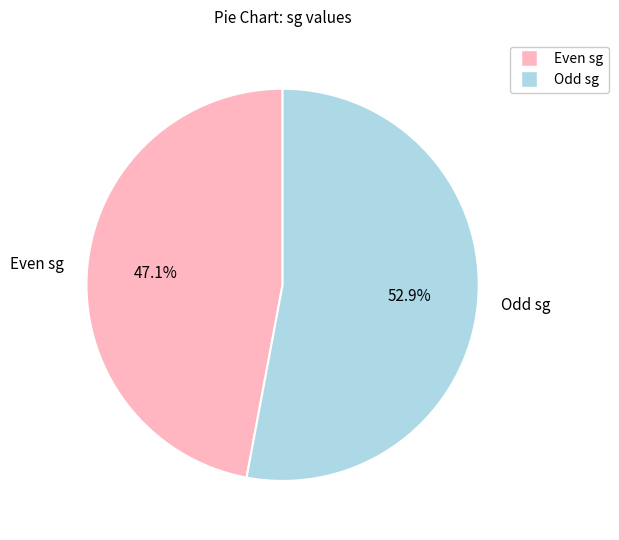

To the nearest percent, what is the difference between the largest and smallest slice percentages?

6%